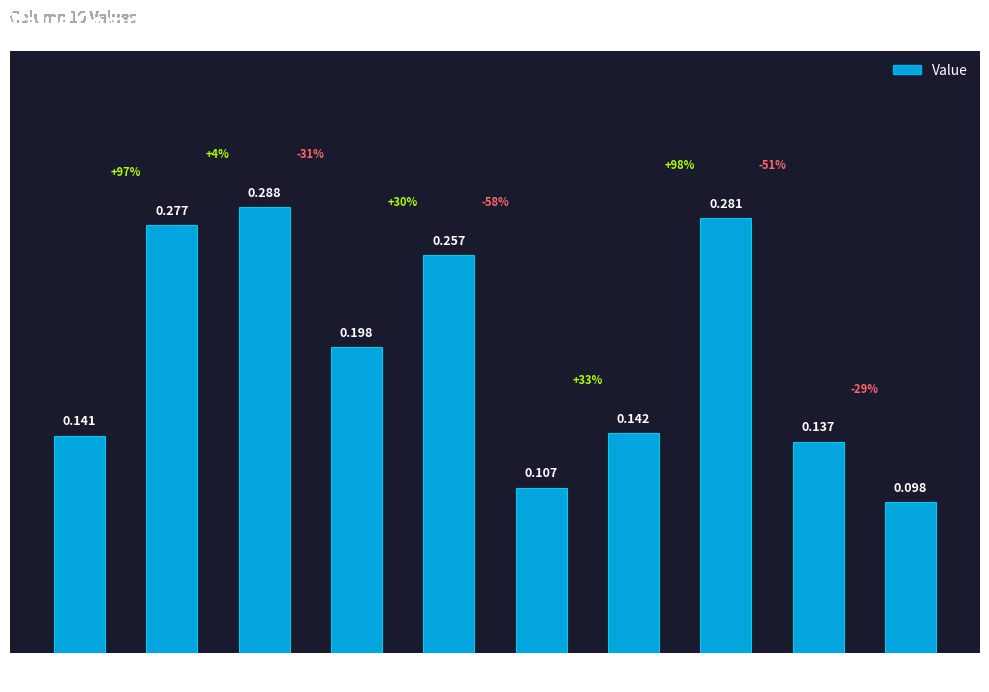

List the labels in order of value, largest first.

Row 2, Row 7, Row 1, Row 4, Row 3, Row 6, Row 0, Row 8, Row 5, Row 9